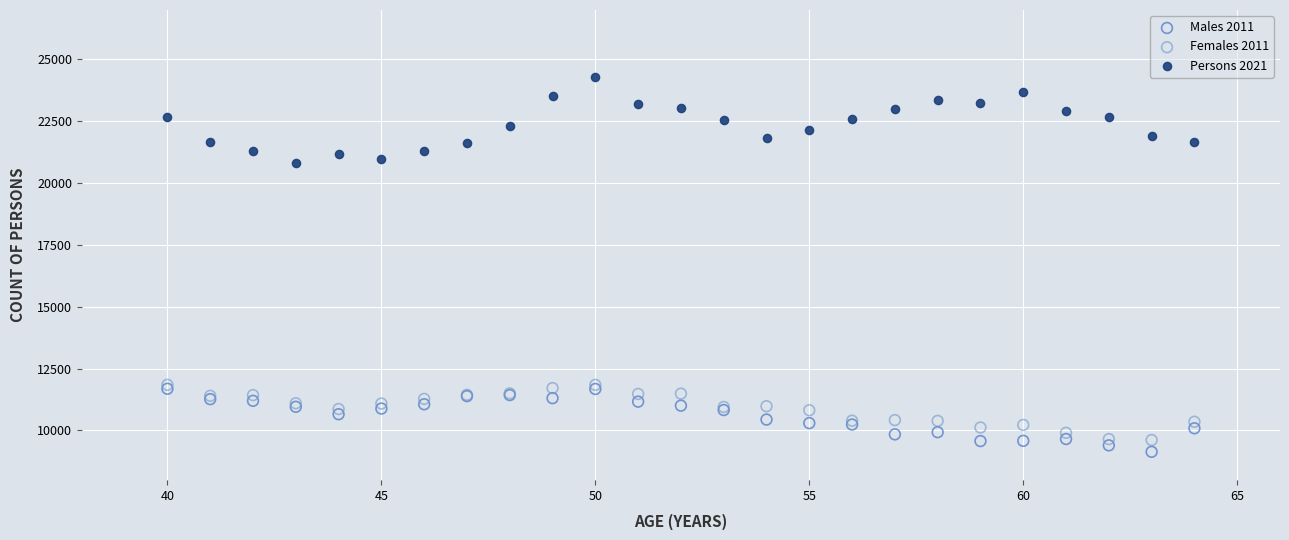

Which series reaches the maximum Y coordinate?

Persons 2021